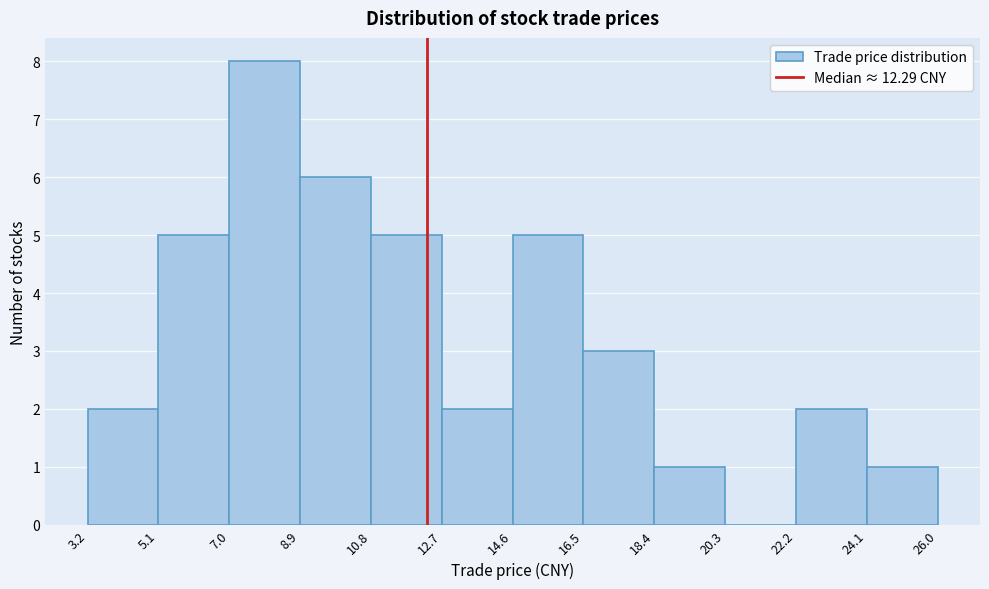

How tall is the bar that spans 3.2 to 5.1 on the x-axis? The values are not printed on the chart, so give them approximately, as read against the axis.

2